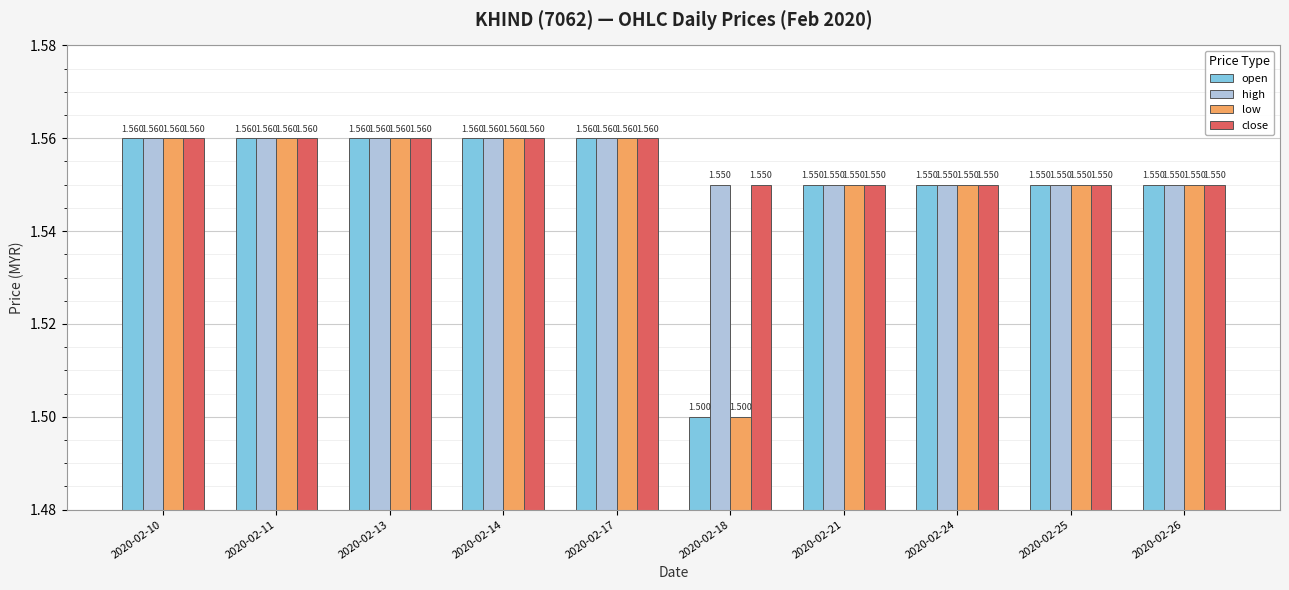

What are all the series names shown in the legend?

open, high, low, close